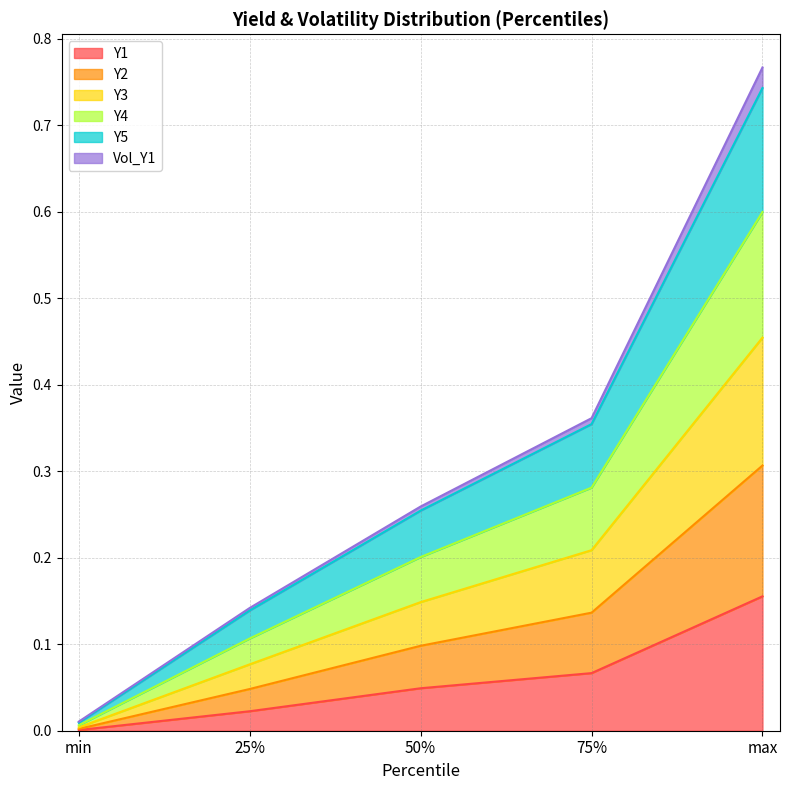

Rank the series at min from highest to lowest value.

Y4, Y3, Y5, Y2, Y1